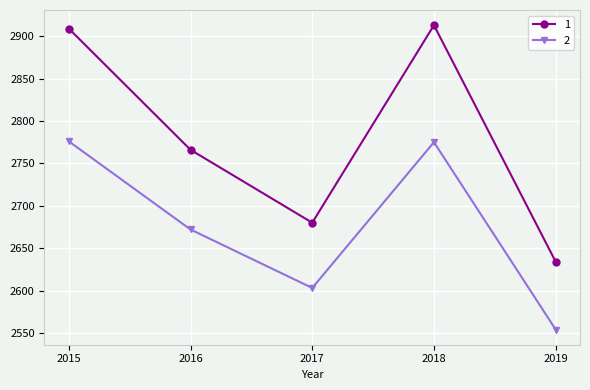

In 1, how many points are higher than both neighbors (excluding endpoints)?

1